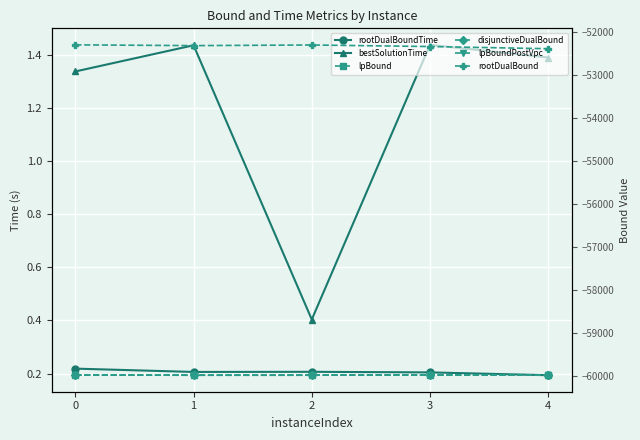

True or false: lpBoundPostVpc and disjunctiveDualBound intersect in this chart.

False